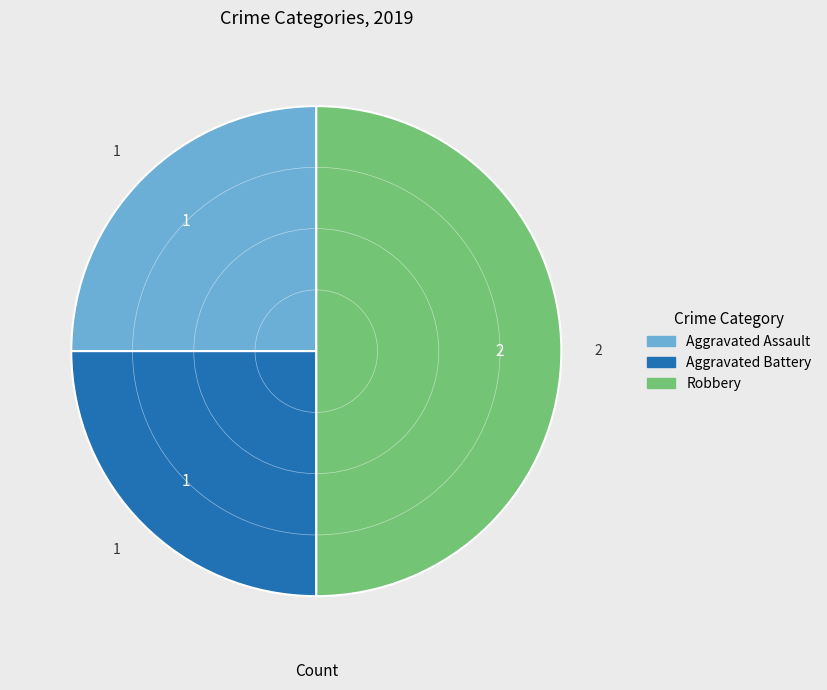

What is the largest slice in the pie chart?

Robbery